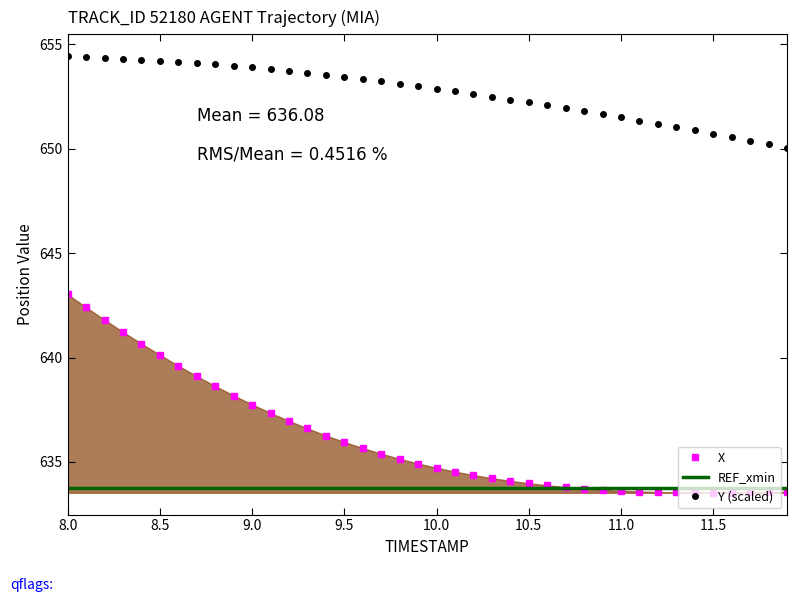

List the series in order of their peak value, lowest first.

REF_xmin, X, Y (scaled)